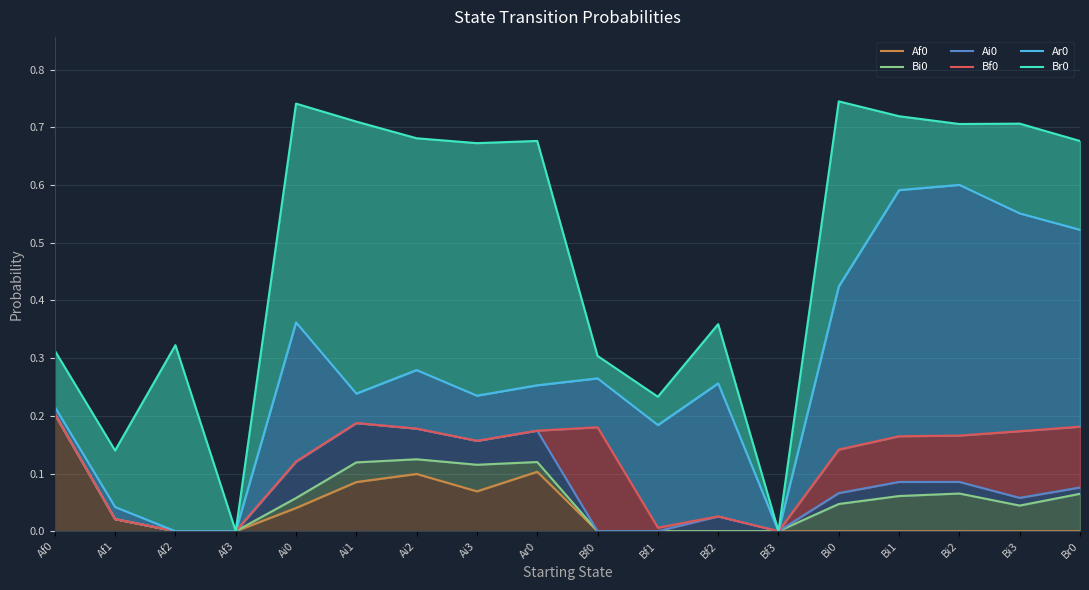

What position from the right is Bi1?

4